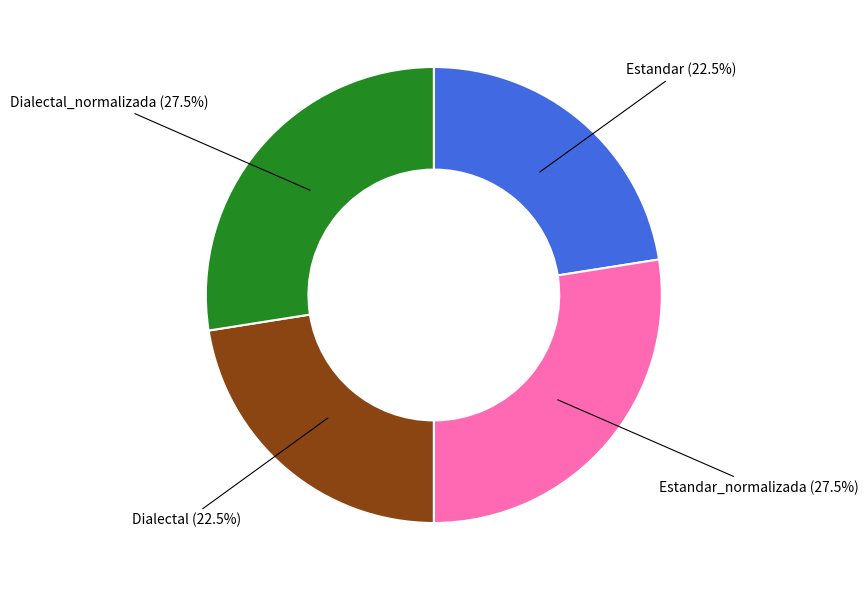

Which has a higher value, Dialectal or Dialectal_normalizada?

Dialectal_normalizada